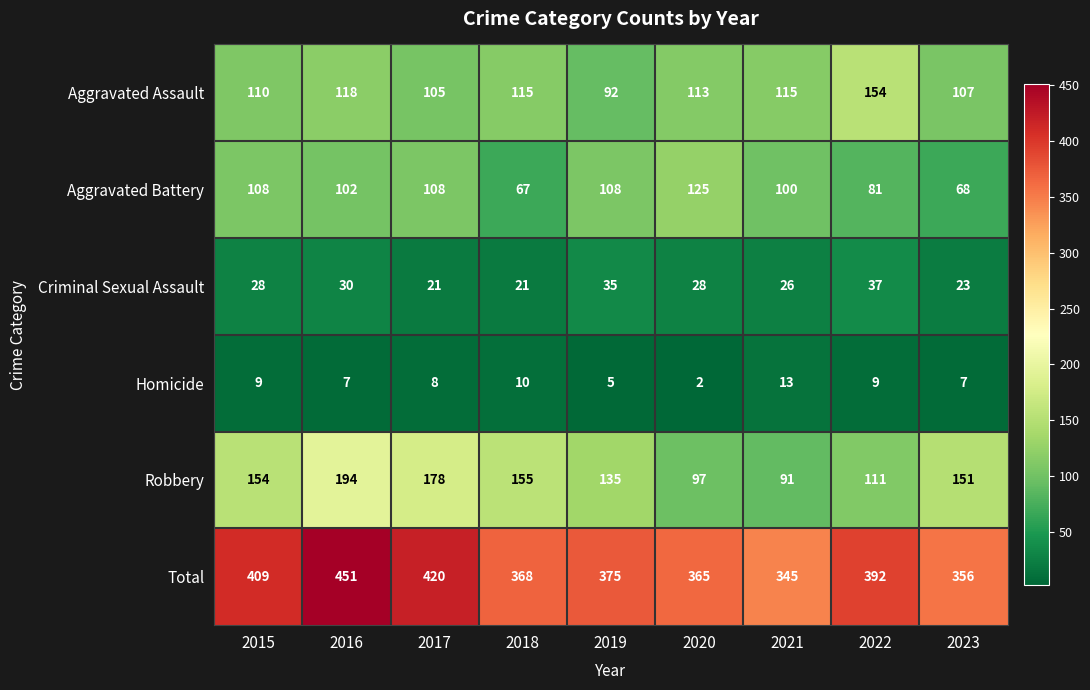

At 2022, list the series in order from smallest to largest.

Homicide, Criminal Sexual Assault, Aggravated Battery, Robbery, Aggravated Assault, Total